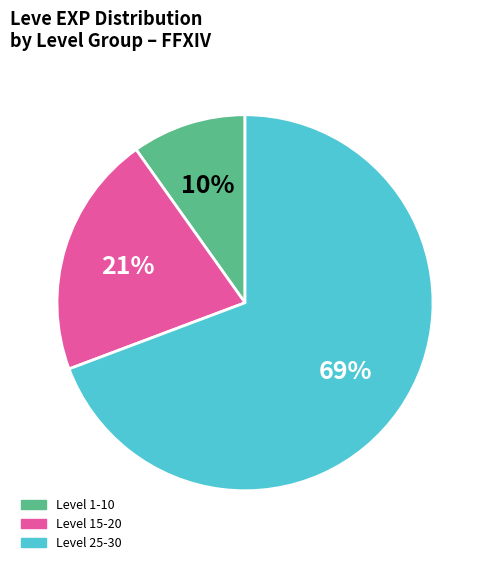

Count the number of slices in the pie.

3